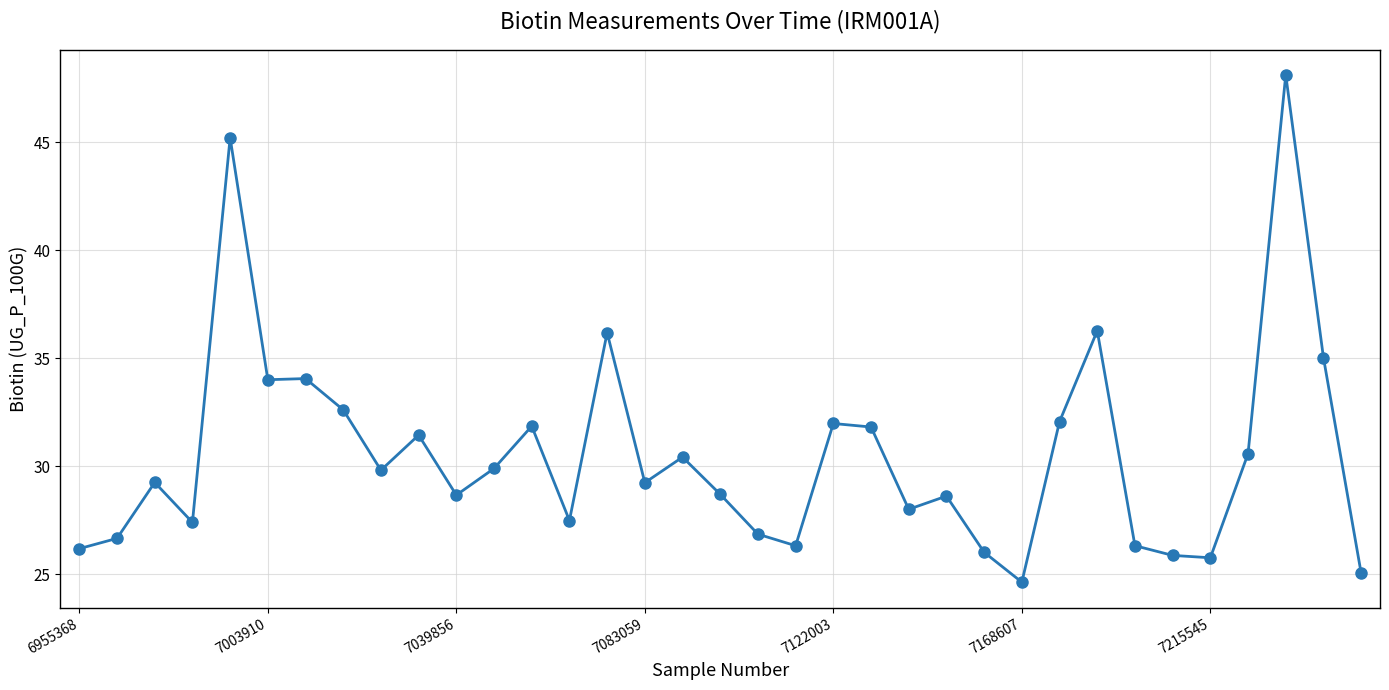

What is the value of the 10th point from the left?

31.4